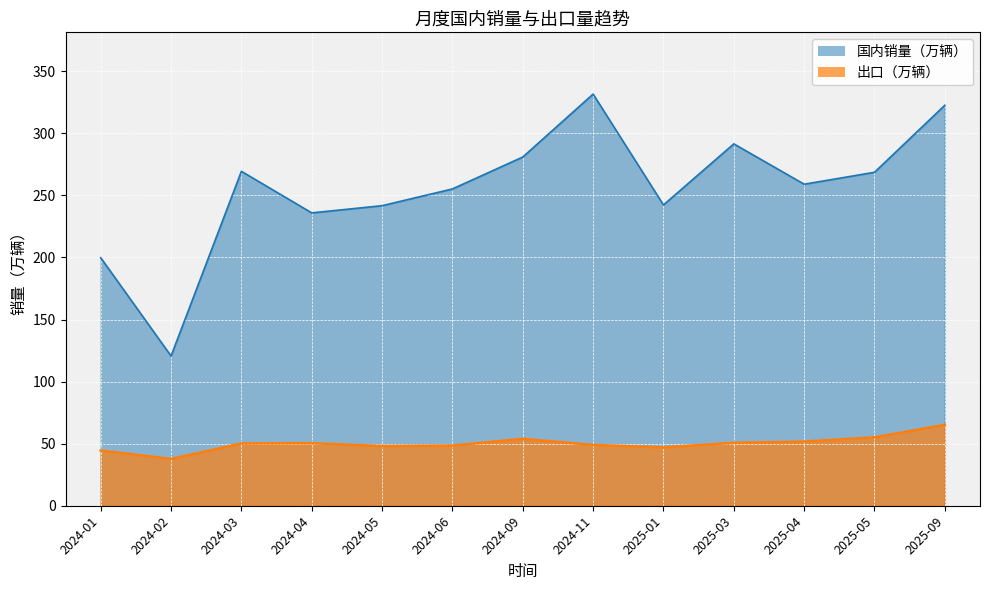

Is it true that 国内销量（万辆） equals 242.3 at 2025-01?

True